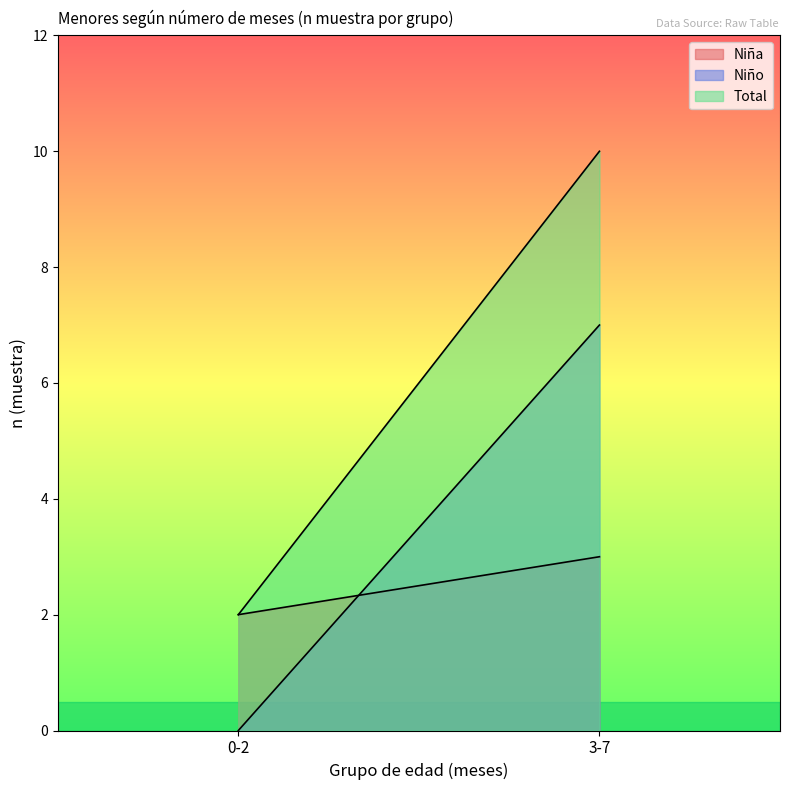

Is the value of Niño at 0-2 greater than the value of Total at 3-7?

No